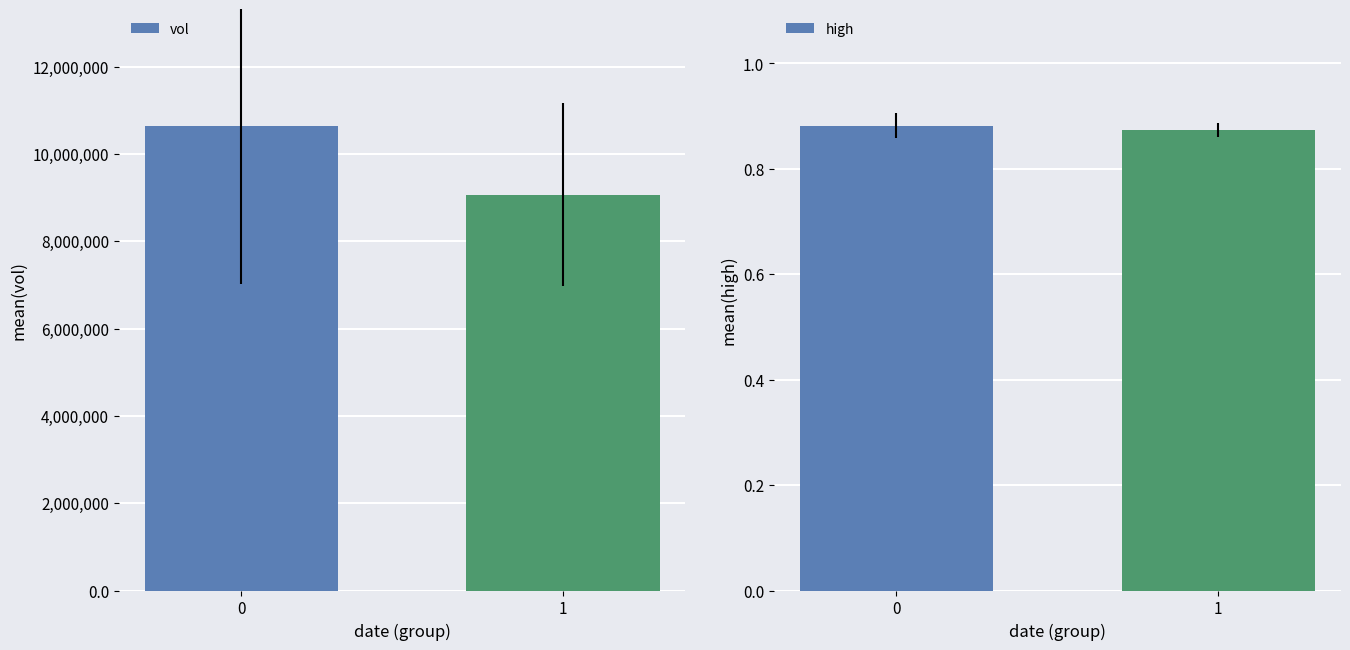

How many bars are there in each group?

2